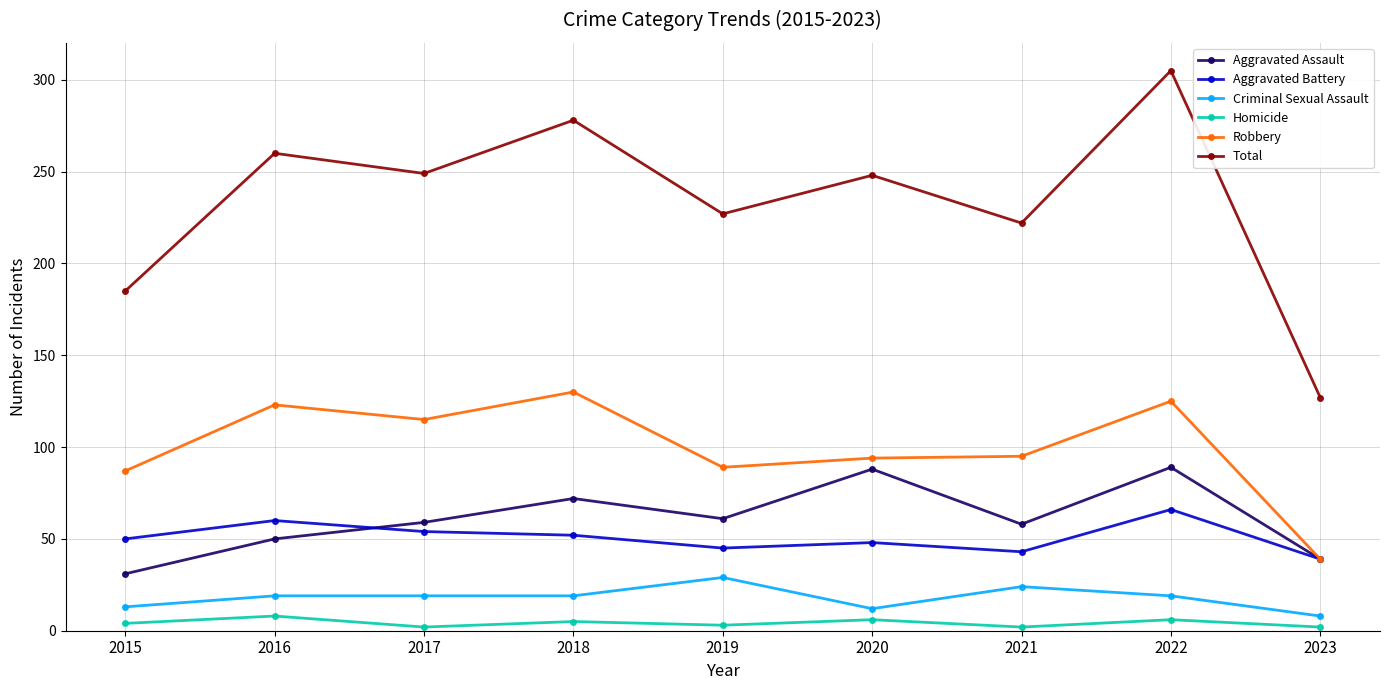

Which series has the largest total across all categories?

Total